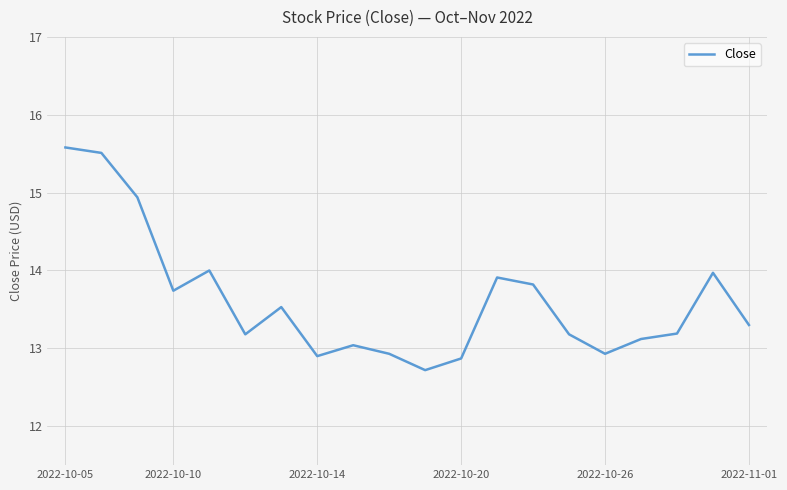

How many lines are shown in the chart?

1